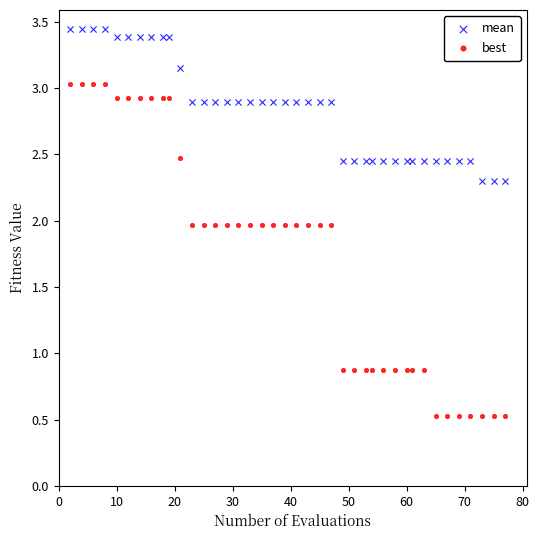

Across all data points, what is the range of X values (max minus min)?

75.0